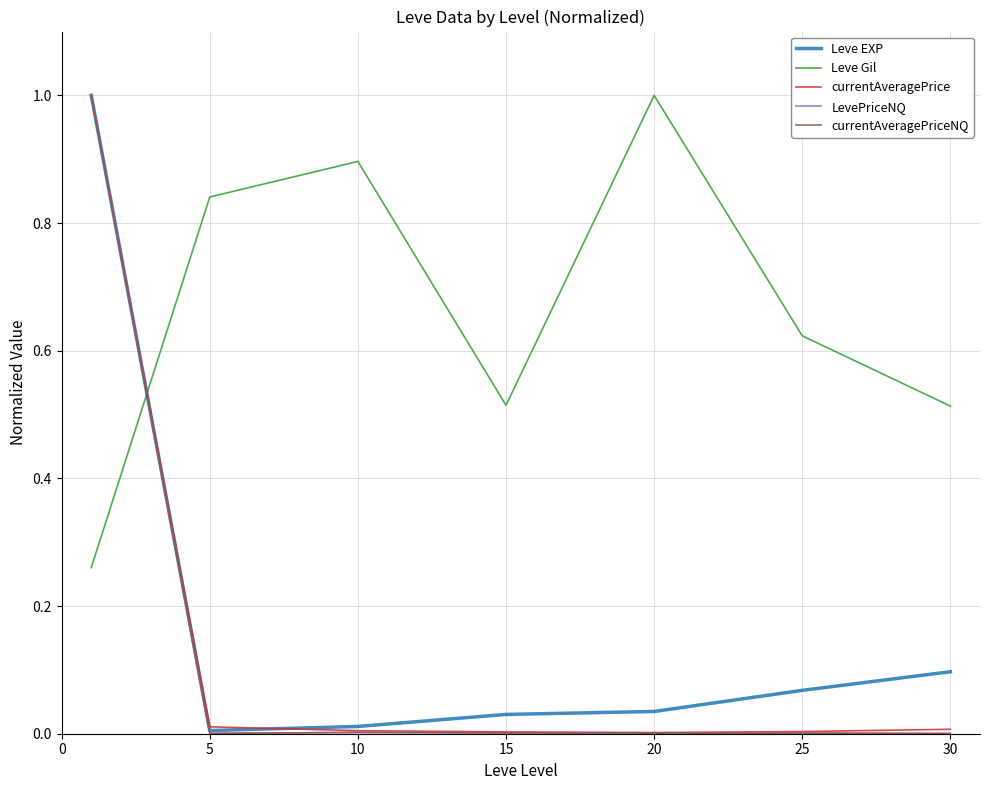

How many times do Leve EXP and Leve Gil cross each other?

1